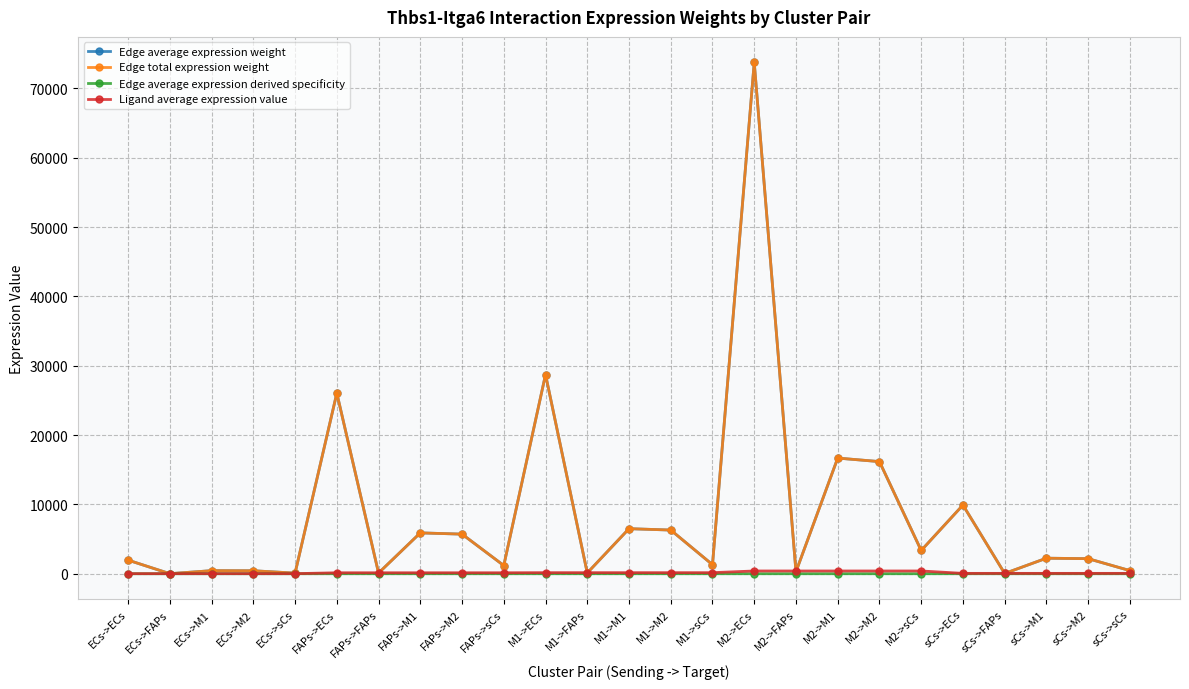

True or false: Ligand average expression value and Edge average expression derived specificity cross at least once.

False